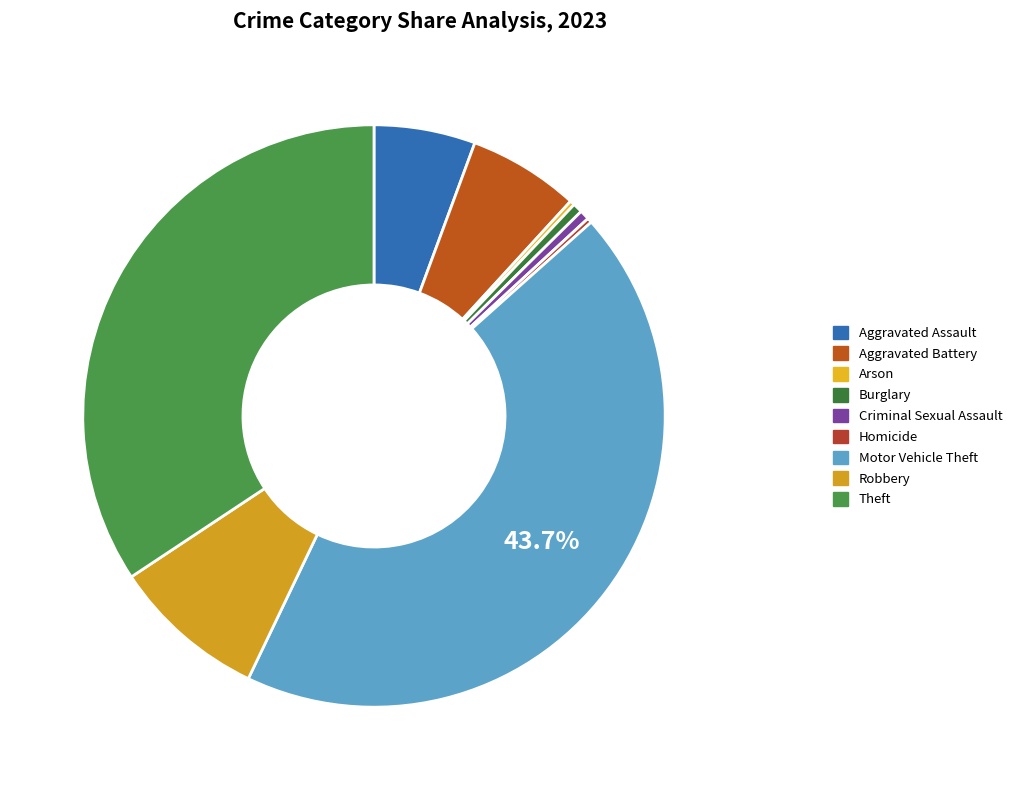

What is the largest slice in the pie chart?

Motor Vehicle Theft